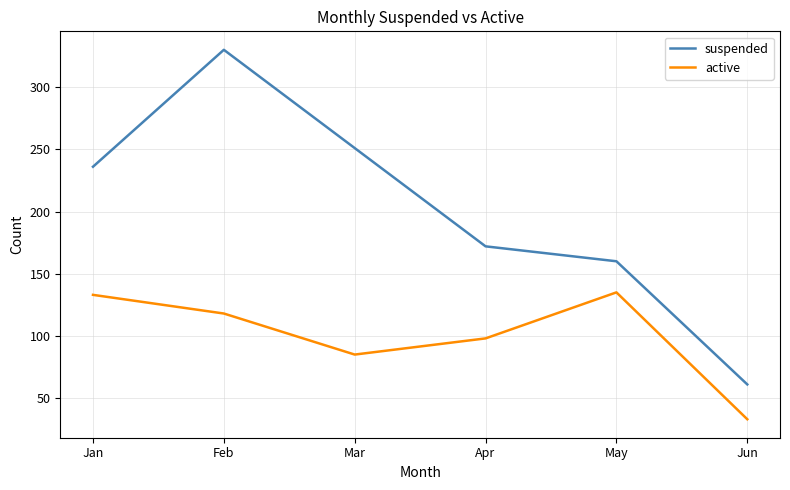

At Jun, list the series in order from largest to smallest.

suspended, active